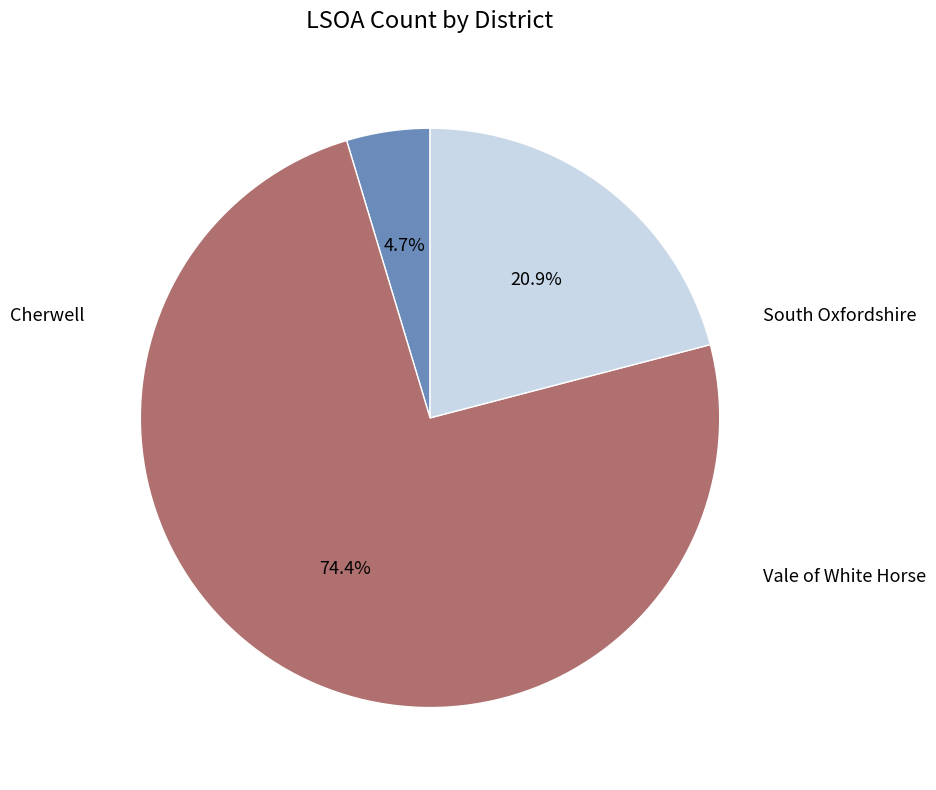

Is there any slice that represents more than half of the pie?

Yes